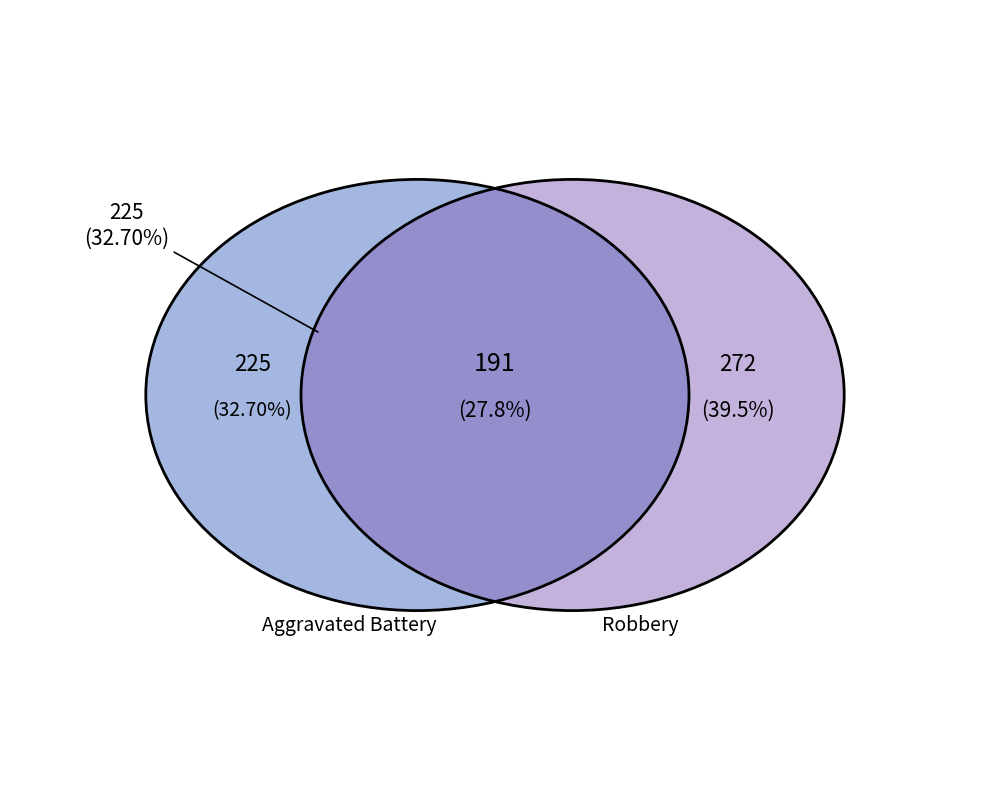

Is Criminal Sexual Assault the majority of the pie?

No